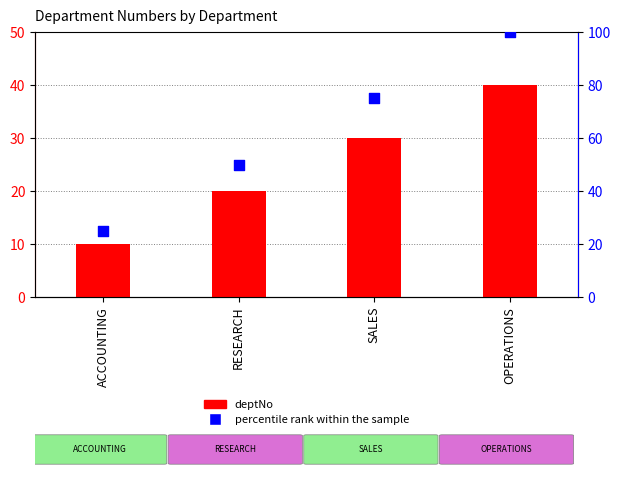

Which series has the largest total across all categories?

percentile rank within the sample